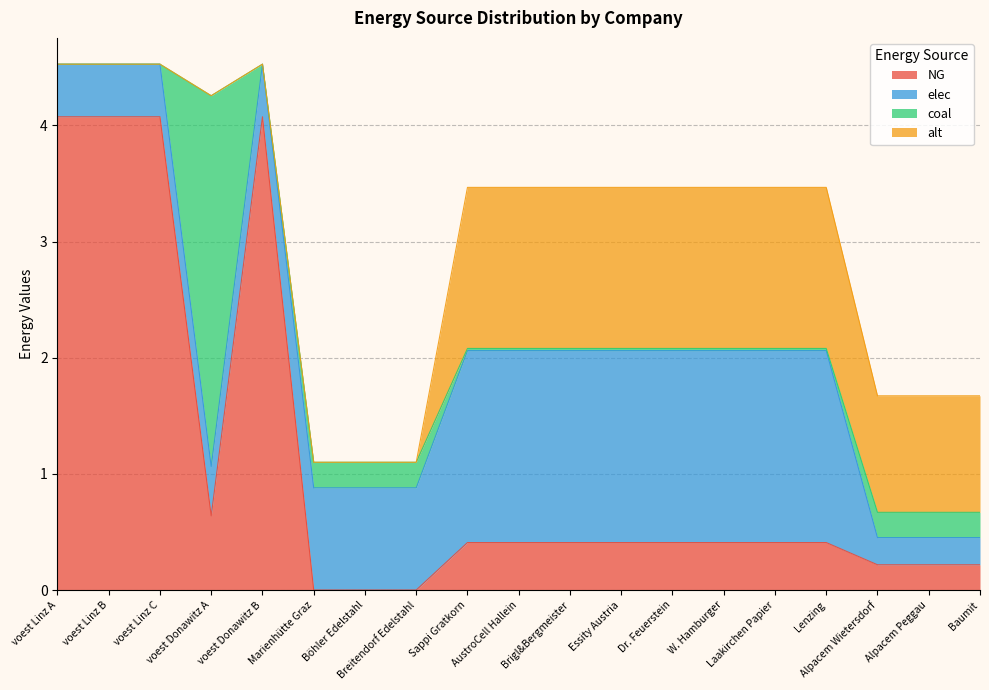

The NG series shows 0.4 at W. Hamburger. True or false?

True